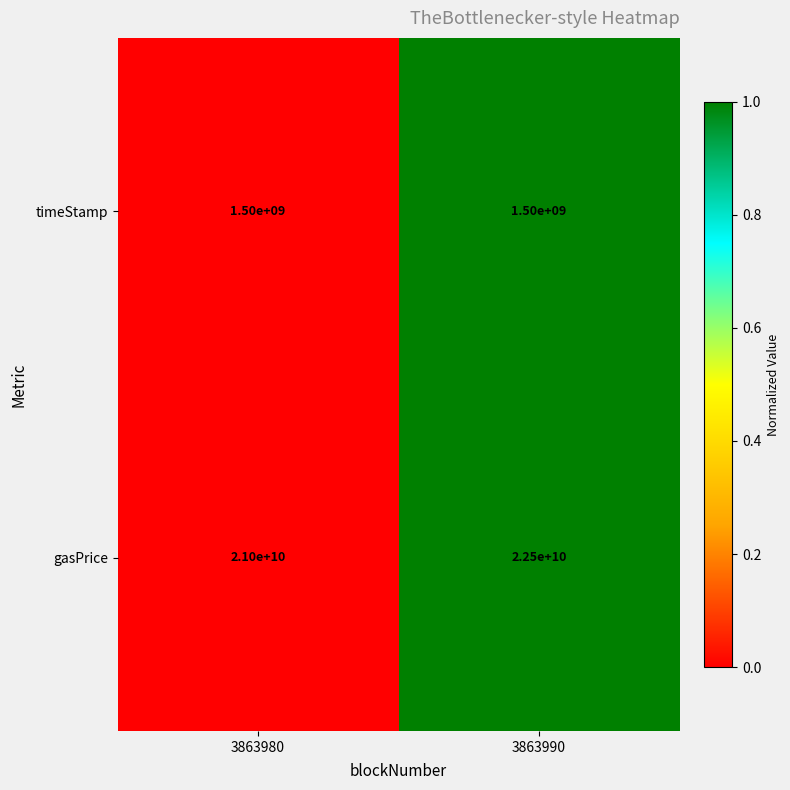

What is the approximate value of timeStamp at 3863990?

1500000000